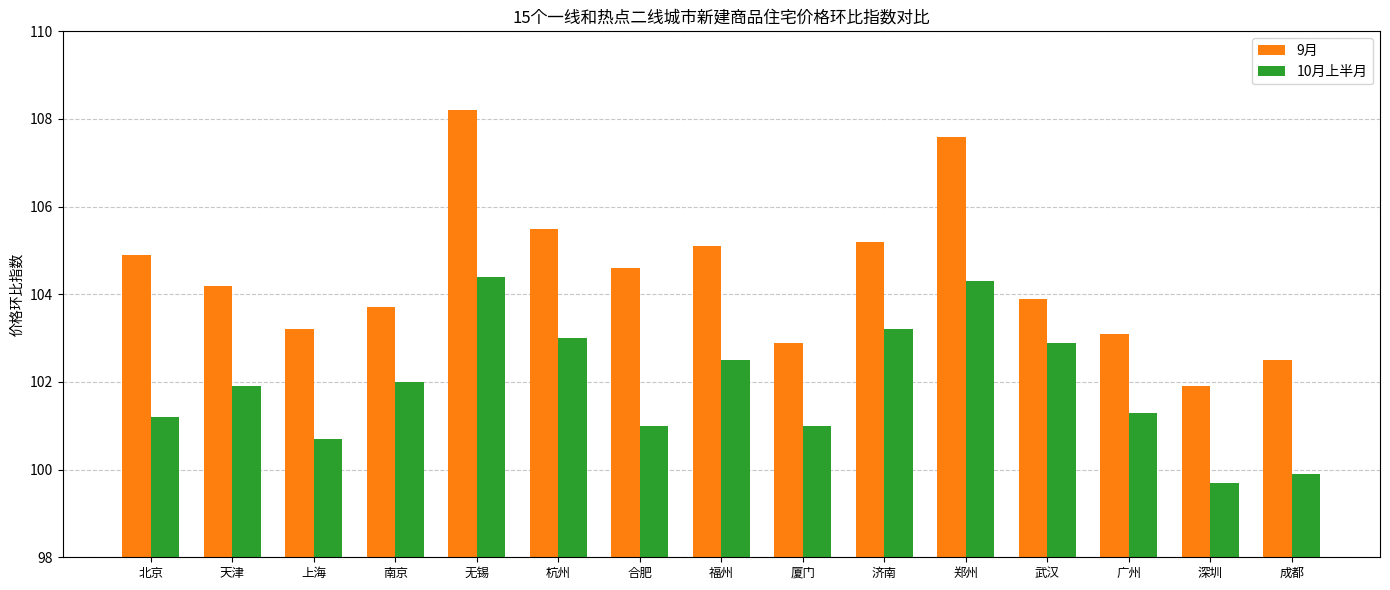

Is it true that 10月上半月 equals 156.6 at 天津?

False